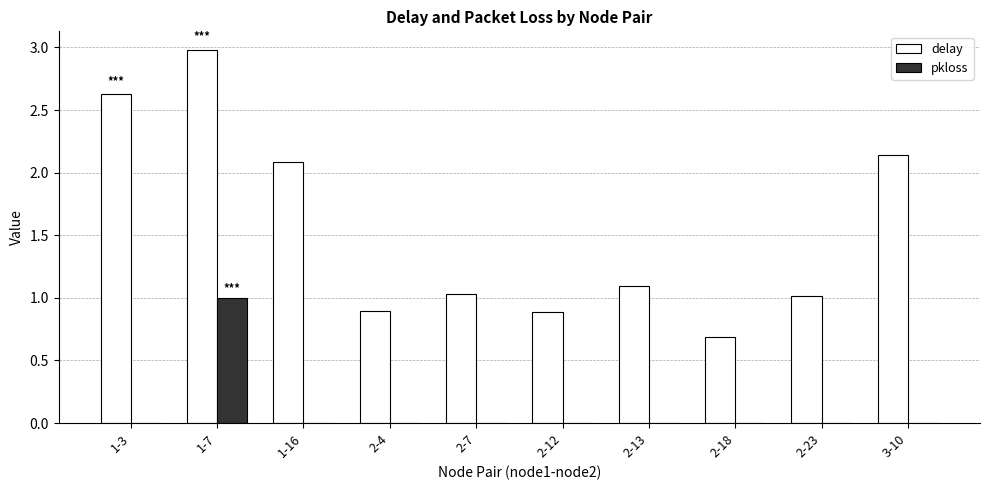

What is the maximum value shown in the chart?

3.0